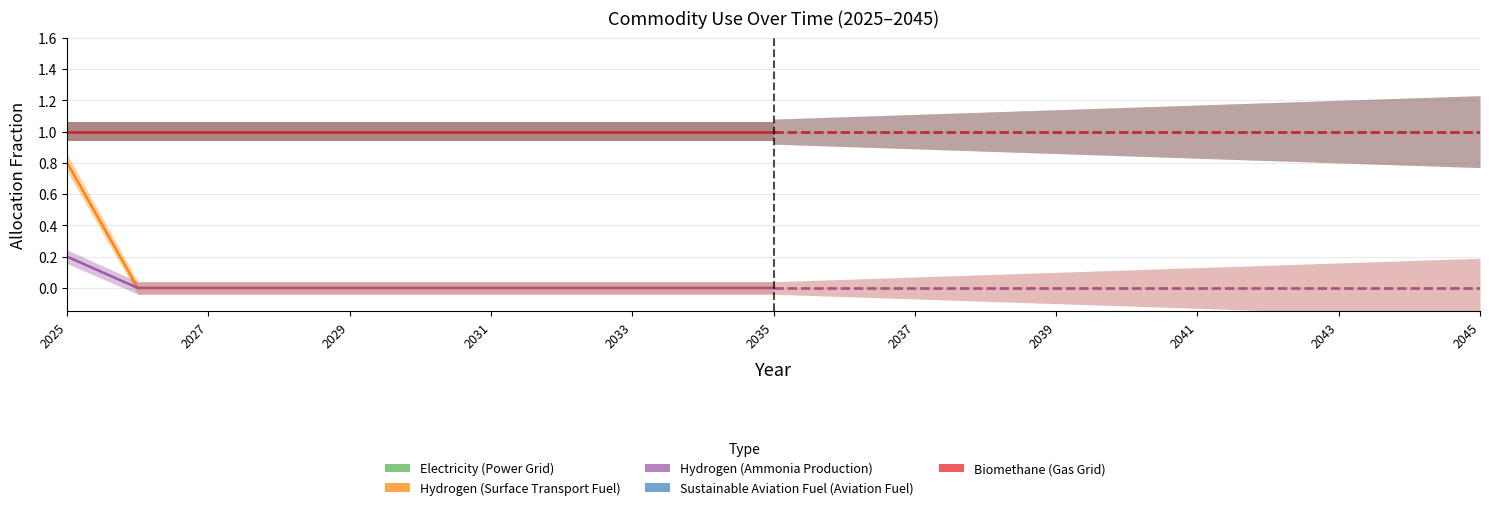

The value of Electricity (Power Grid) at 2035 is 0.7. True or false?

False